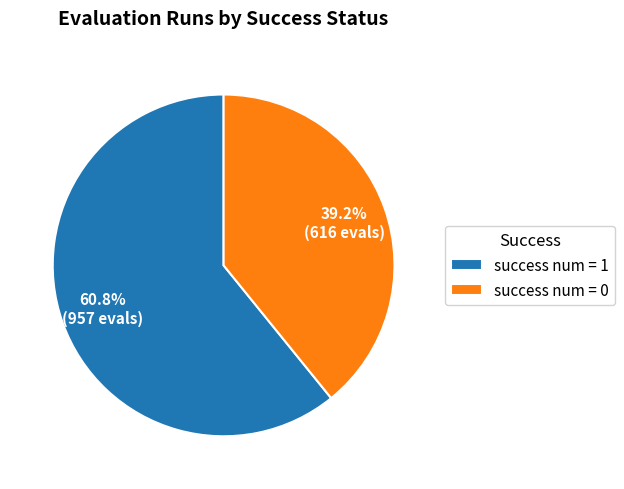

Which category has the smallest portion of the pie?

success num = 0